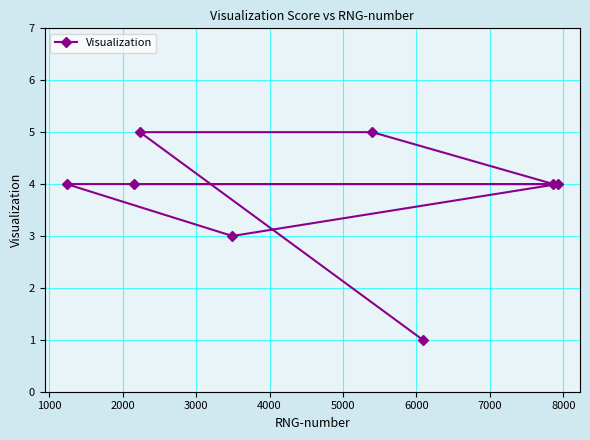

What is the greatest value displayed?

5